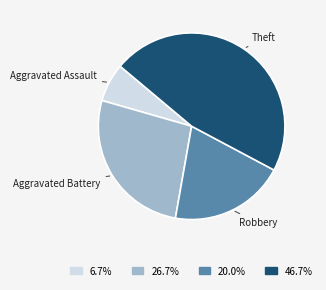

Does any single category account for the majority?

No